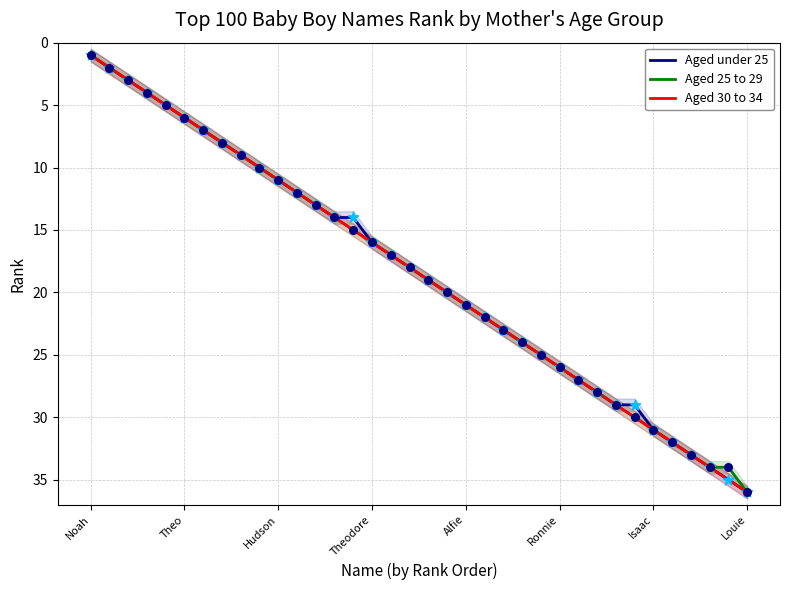

Is the value of Aged 30 to 34 at Louie greater than the value of Aged 25 to 29 at Noah?

Yes